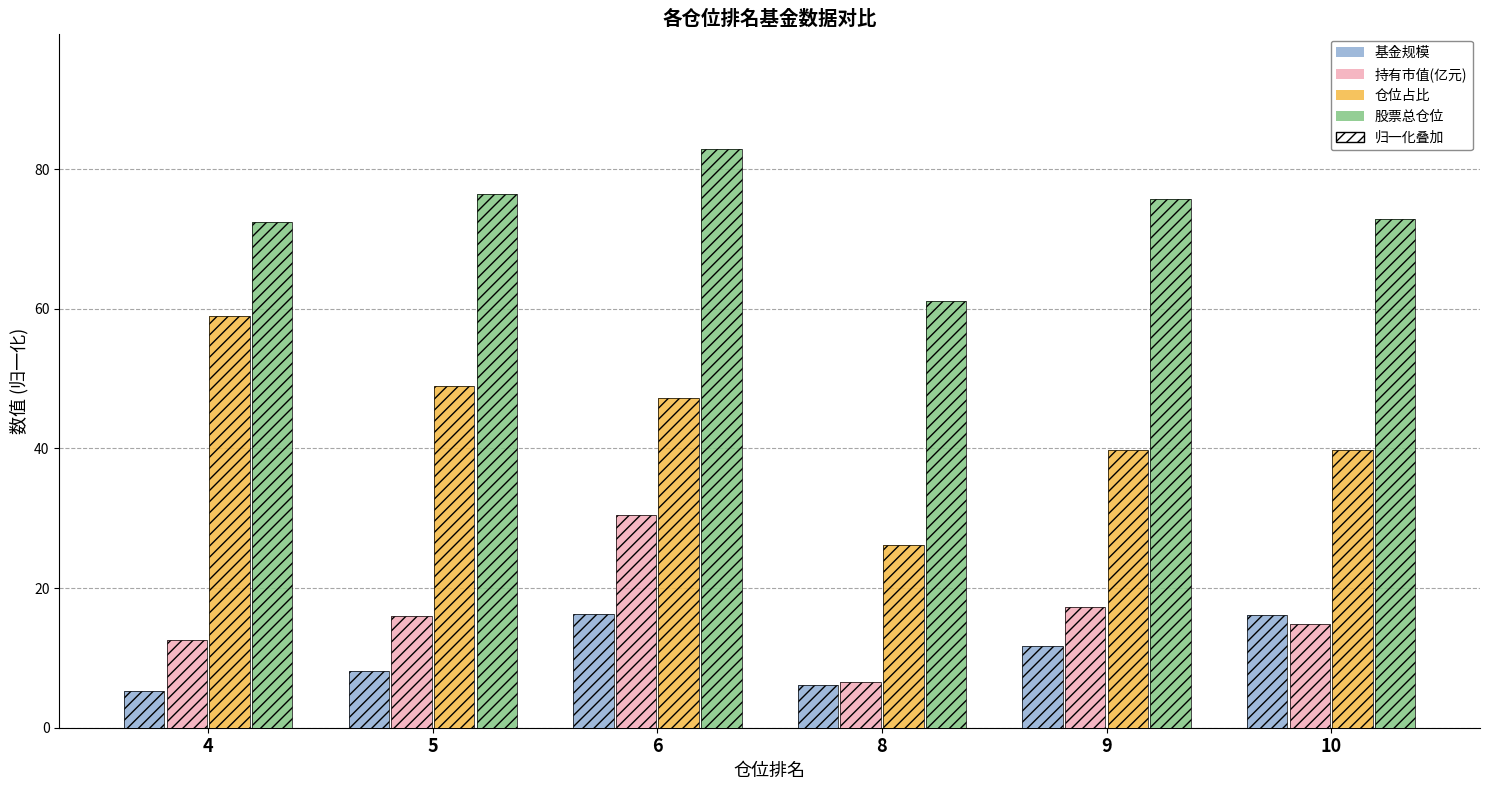

What is the sum of the 基金规模 values at 6 and 8?

22.3